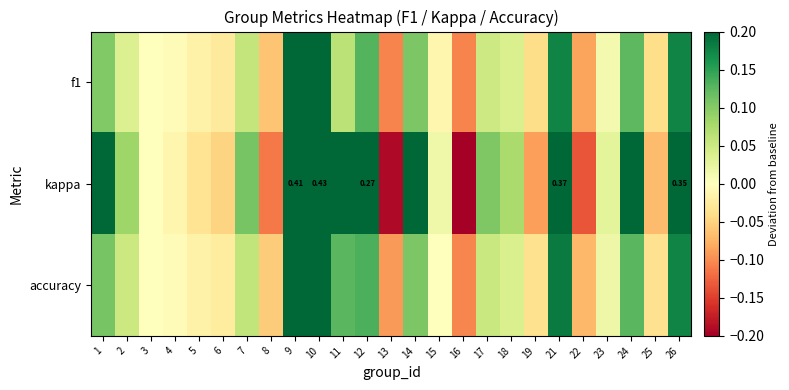

Rank the series by their maximum value, from lowest to highest.

f1, accuracy, kappa